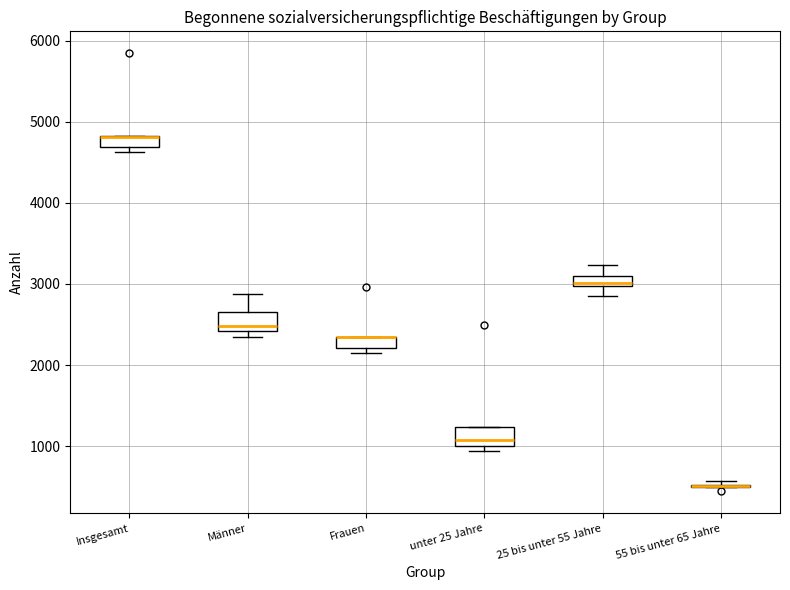

Where is the lower edge of the box for unter 25 Jahre on the y-axis? The values are not printed on the chart, so give them approximately, as read against the axis.

1000